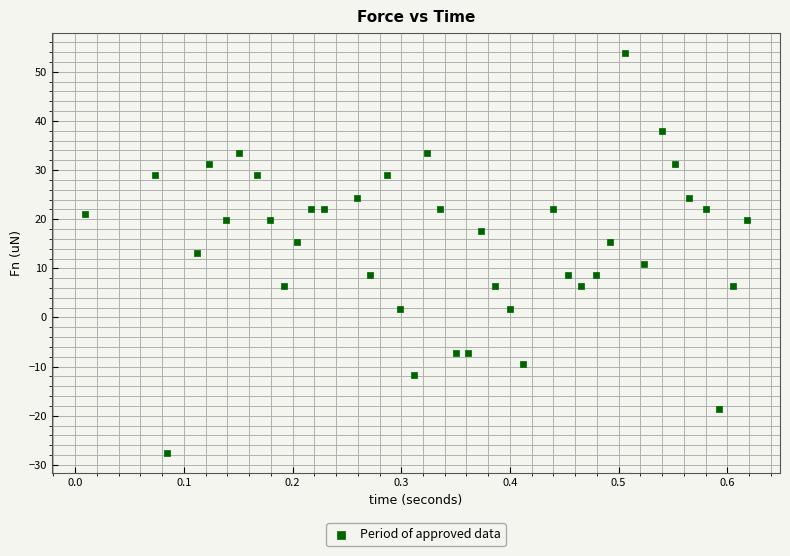

What is the range of Y values (max minus min)?

81.4